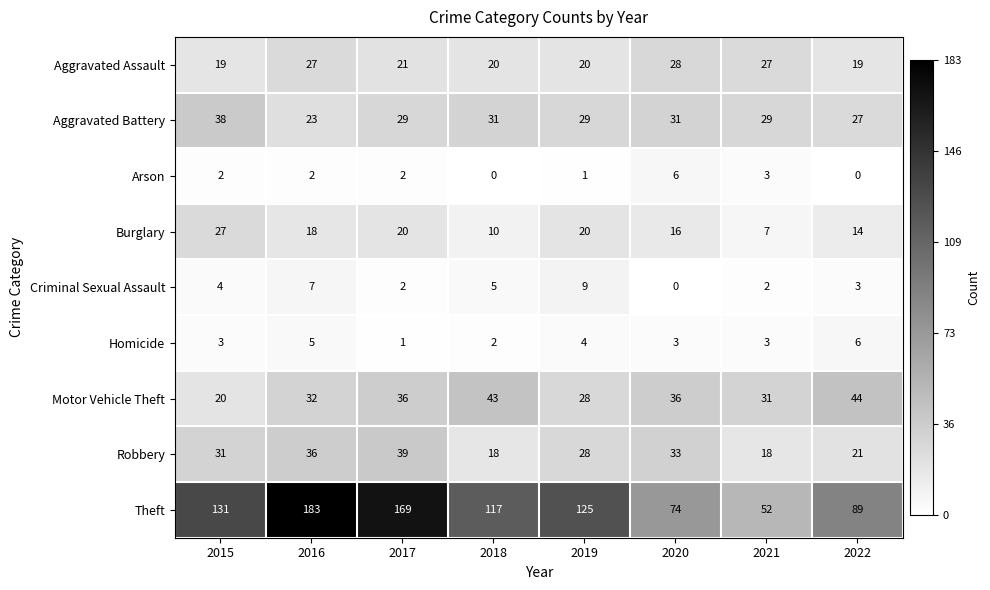

What is the difference between the highest and lowest values at 2022?

89